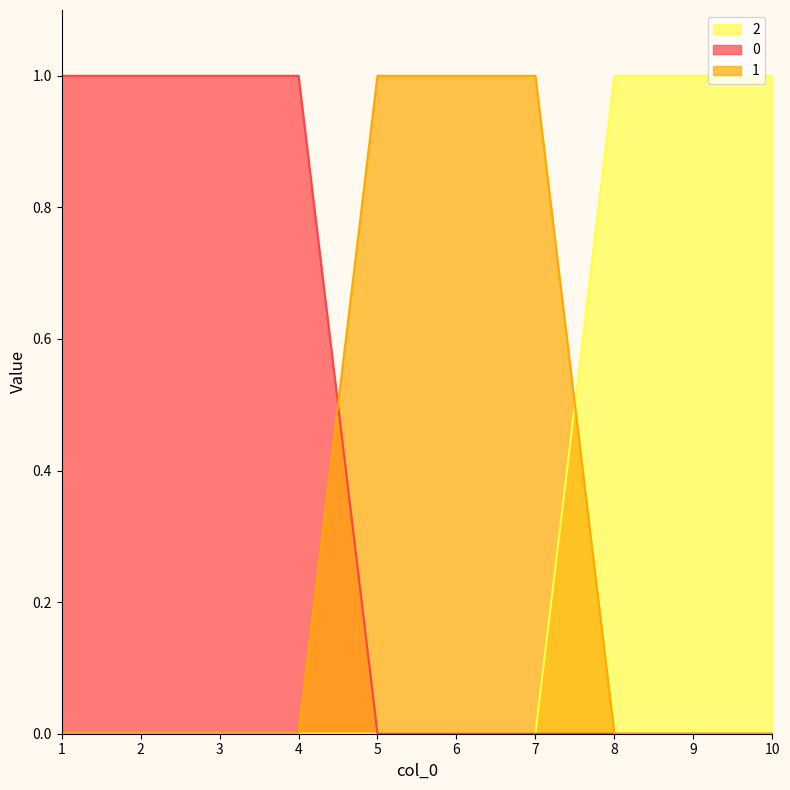

Which label corresponds to the largest value in the chart?

1